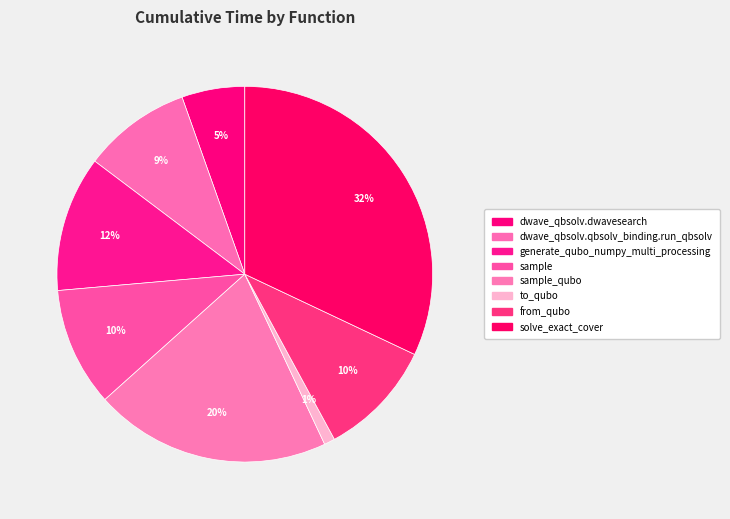

What is the largest slice in the pie chart?

solve_exact_cover